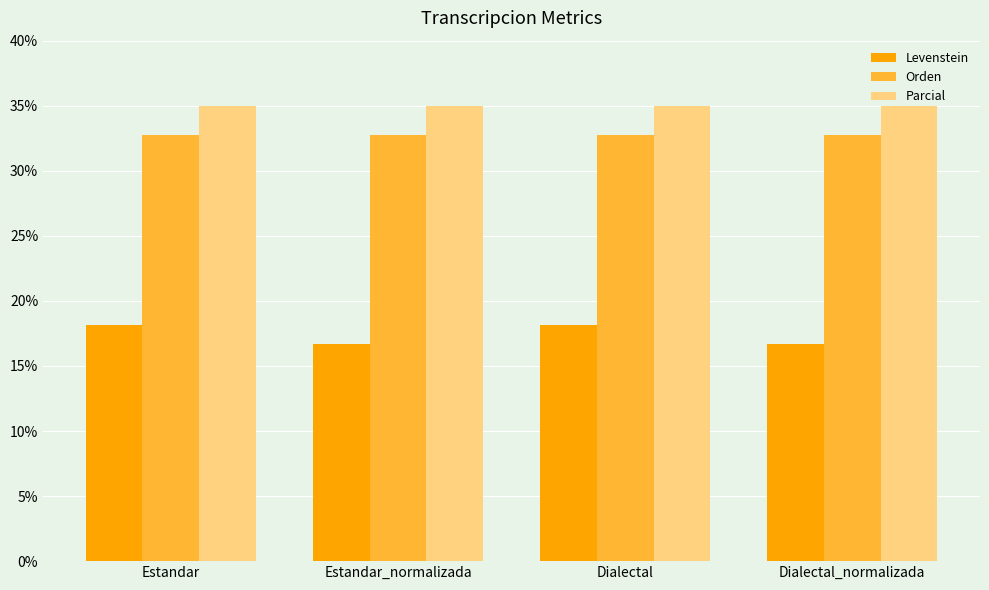

What is the spread (max minus min) of values at Dialectal?

16.8